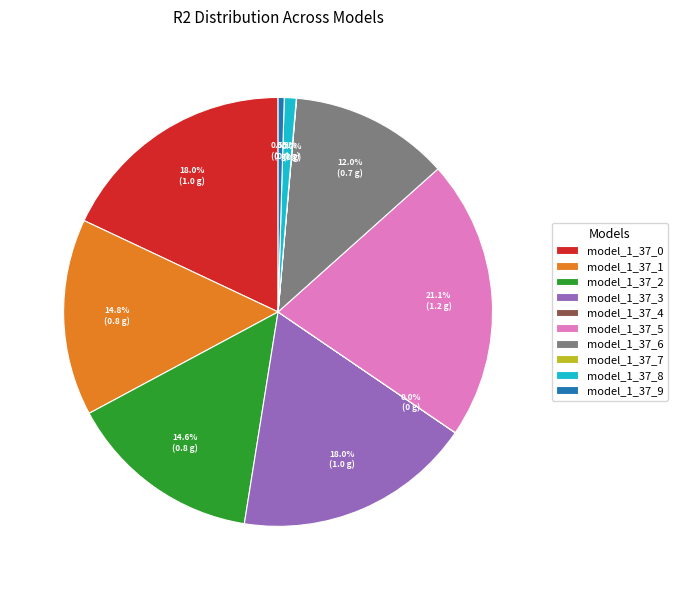

Combined, do model_1_37_9 and model_1_37_2 account for over 50%?

No